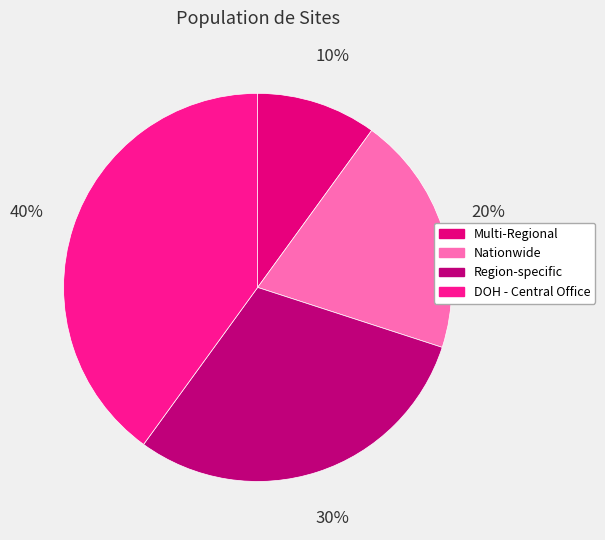

What percentage do Multi-Regional and Region-specific together represent?

40.0%